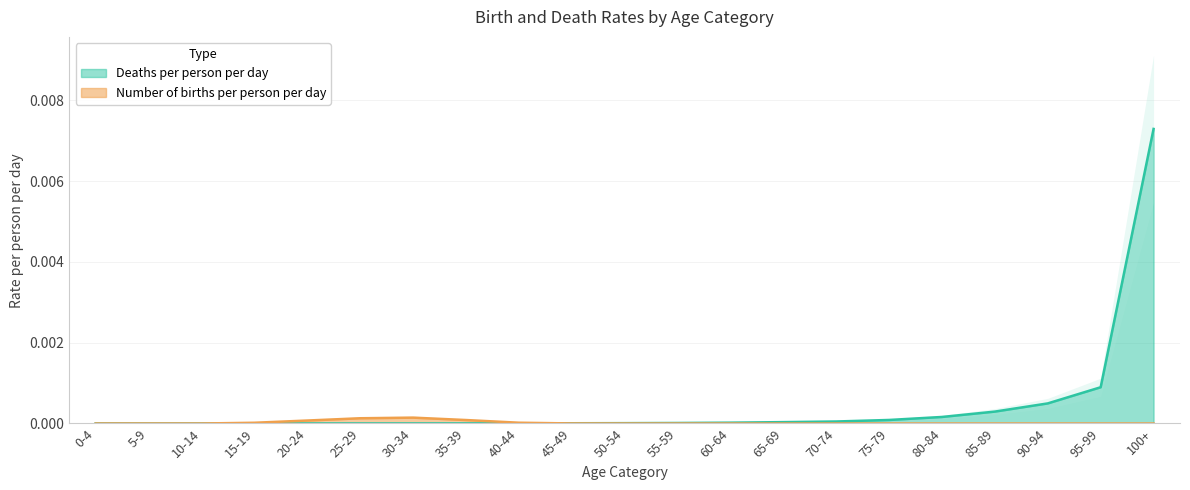

True or false: Number of births per person per day and Deaths per person per day intersect in this chart.

True